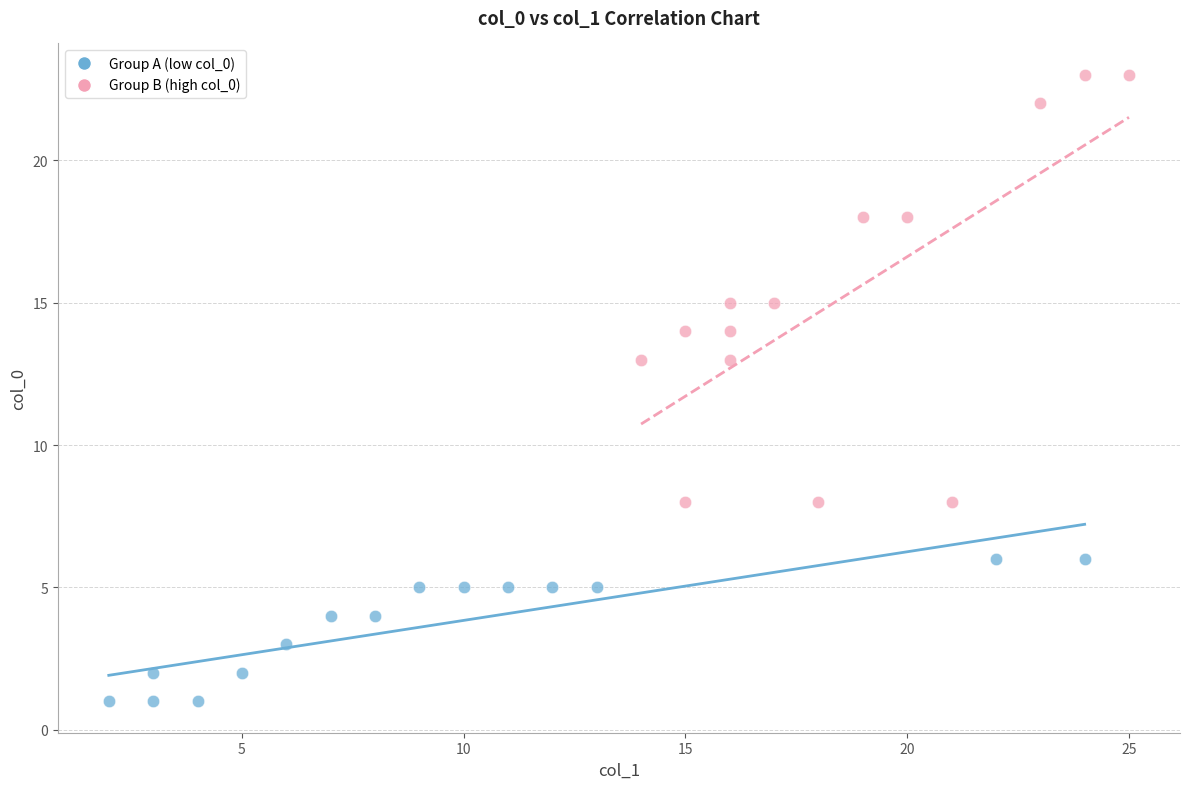

Which series has the widest spread of Y values?

Group B (high col_0)